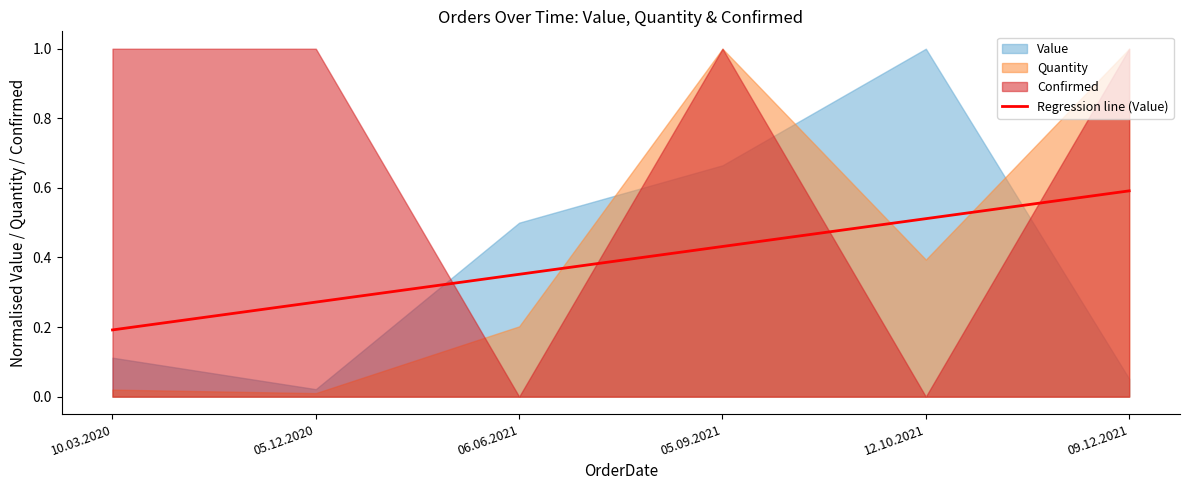

How many values are between 0 and 1?

6